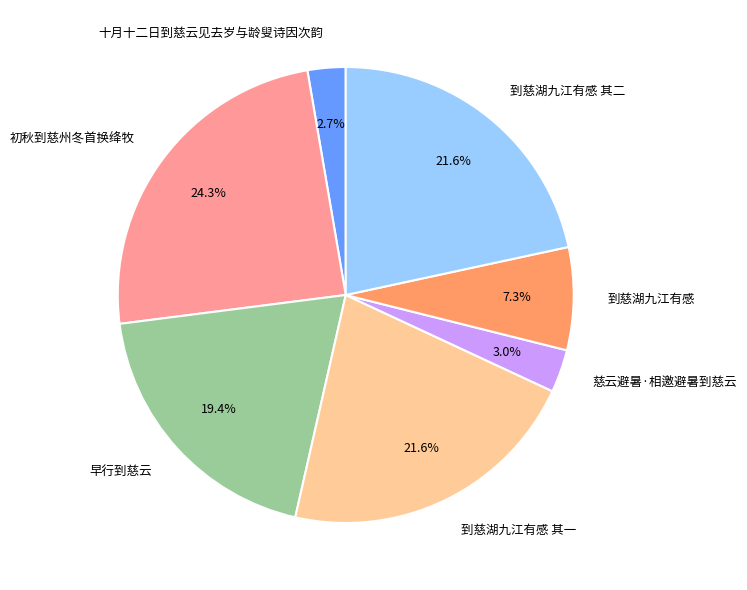

Does 到慈湖九江有感 其一 represent more than half of the total?

No